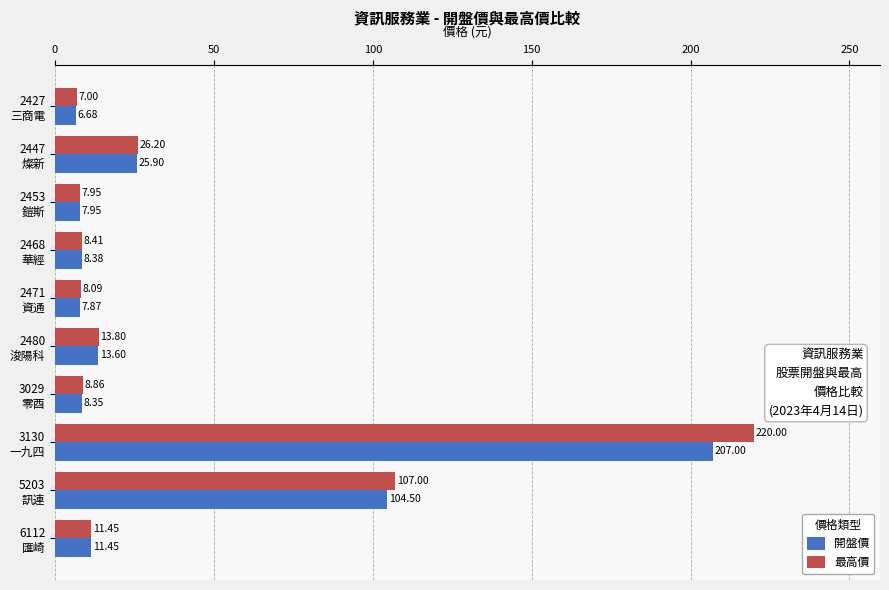

Which series has the largest total across all categories?

最高價